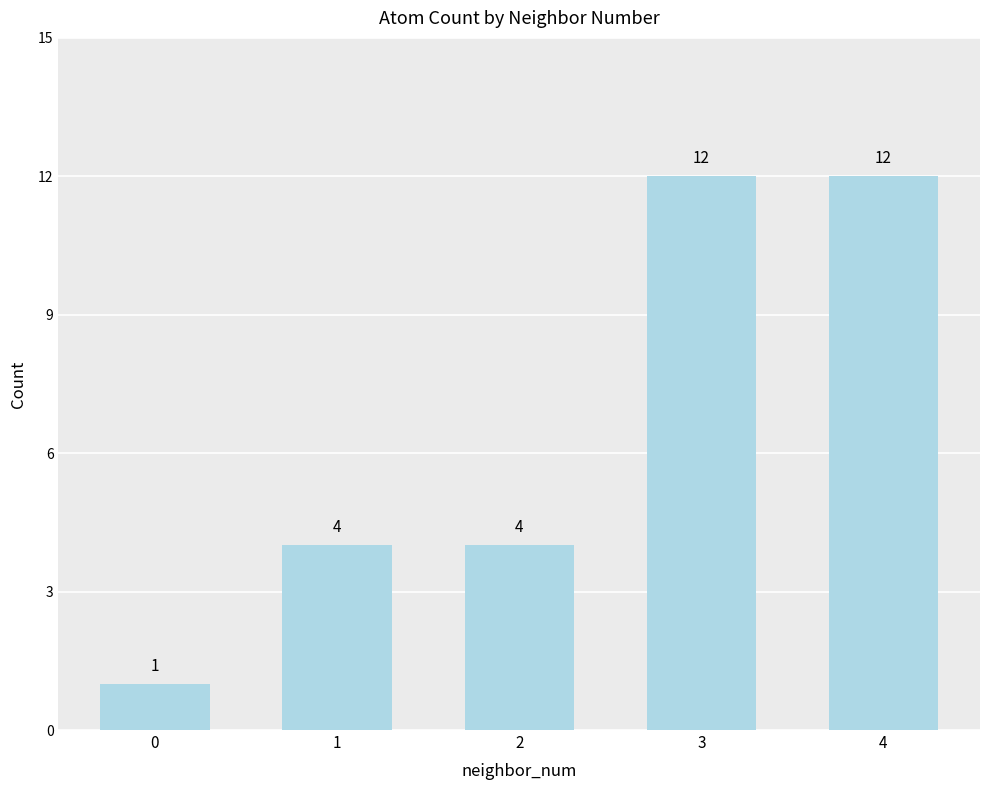

Which has a higher value, 0 or 4?

4